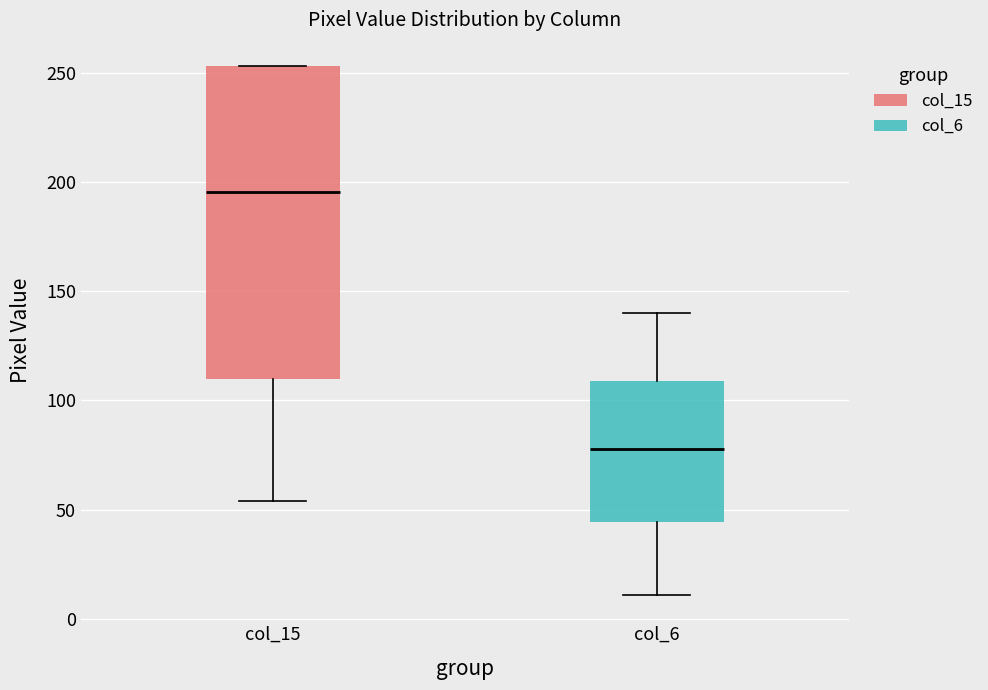

Which box has the highest median line?

col_15